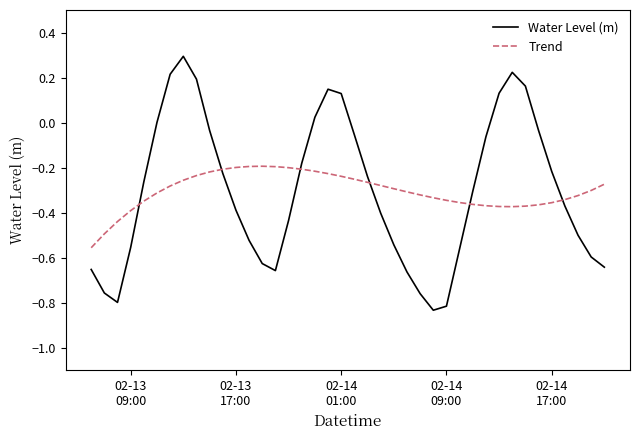

What is the greatest value displayed?

0.3